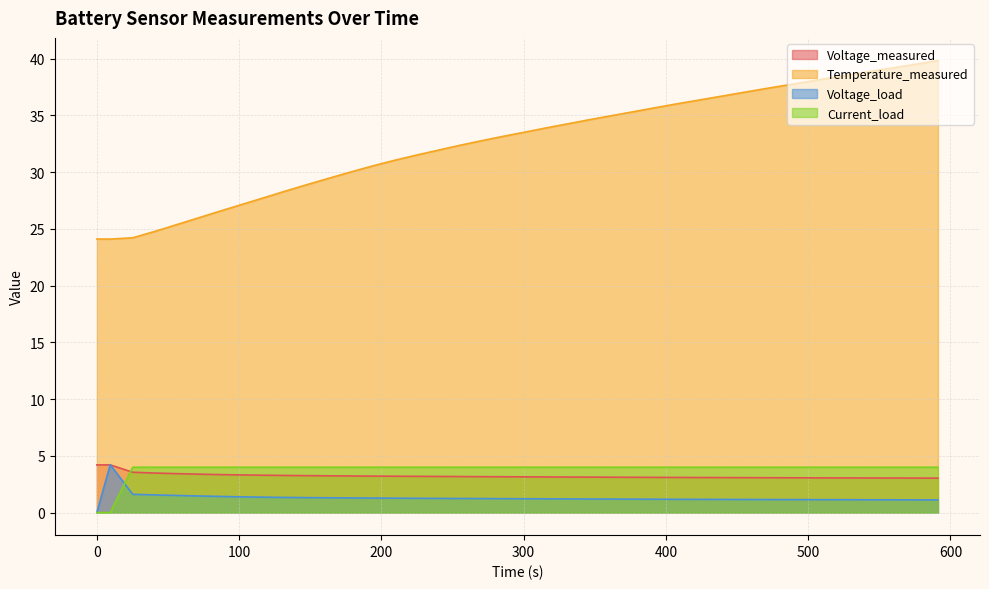

Which series has the largest total across all categories?

Temperature_measured